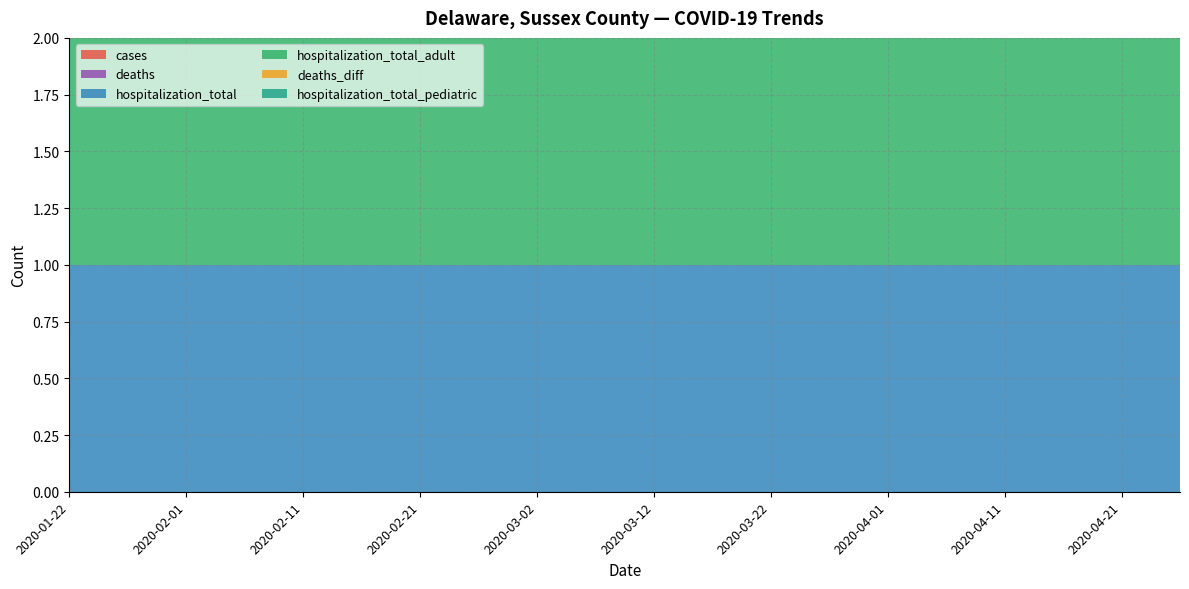

Reading right to left, extract all data points from this chart.

cases: 2020-04-26=0	2020-04-21=0	2020-04-16=0	2020-04-11=0	2020-04-06=0	2020-04-01=0	2020-03-27=0	2020-03-22=0	2020-03-17=0	2020-03-12=0	2020-03-07=0	2020-03-02=0	2020-02-26=0	2020-02-21=0	2020-02-16=0	2020-02-11=0	2020-02-06=0	2020-02-01=0	2020-01-27=0	2020-01-22=0
deaths: 2020-04-26=0	2020-04-21=0	2020-04-16=0	2020-04-11=0	2020-04-06=0	2020-04-01=0	2020-03-27=0	2020-03-22=0	2020-03-17=0	2020-03-12=0	2020-03-07=0	2020-03-02=0	2020-02-26=0	2020-02-21=0	2020-02-16=0	2020-02-11=0	2020-02-06=0	2020-02-01=0	2020-01-27=0	2020-01-22=0
hospitalization_total: 2020-04-26=1	2020-04-21=1	2020-04-16=1	2020-04-11=1	2020-04-06=1	2020-04-01=1	2020-03-27=1	2020-03-22=1	2020-03-17=1	2020-03-12=1	2020-03-07=1	2020-03-02=1	2020-02-26=1	2020-02-21=1	2020-02-16=1	2020-02-11=1	2020-02-06=1	2020-02-01=1	2020-01-27=1	2020-01-22=1
hospitalization_total_adult: 2020-04-26=1	2020-04-21=1	2020-04-16=1	2020-04-11=1	2020-04-06=1	2020-04-01=1	2020-03-27=1	2020-03-22=1	2020-03-17=1	2020-03-12=1	2020-03-07=1	2020-03-02=1	2020-02-26=1	2020-02-21=1	2020-02-16=1	2020-02-11=1	2020-02-06=1	2020-02-01=1	2020-01-27=1	2020-01-22=1
hospitalization_total_pediatric: 2020-04-26=0	2020-04-21=0	2020-04-16=0	2020-04-11=0	2020-04-06=0	2020-04-01=0	2020-03-27=0	2020-03-22=0	2020-03-17=0	2020-03-12=0	2020-03-07=0	2020-03-02=0	2020-02-26=0	2020-02-21=0	2020-02-16=0	2020-02-11=0	2020-02-06=0	2020-02-01=0	2020-01-27=0	2020-01-22=0
deaths_diff: 2020-04-26=0	2020-04-21=0	2020-04-16=0	2020-04-11=0	2020-04-06=0	2020-04-01=0	2020-03-27=0	2020-03-22=0	2020-03-17=0	2020-03-12=0	2020-03-07=0	2020-03-02=0	2020-02-26=0	2020-02-21=0	2020-02-16=0	2020-02-11=0	2020-02-06=0	2020-02-01=0	2020-01-27=0	2020-01-22=0